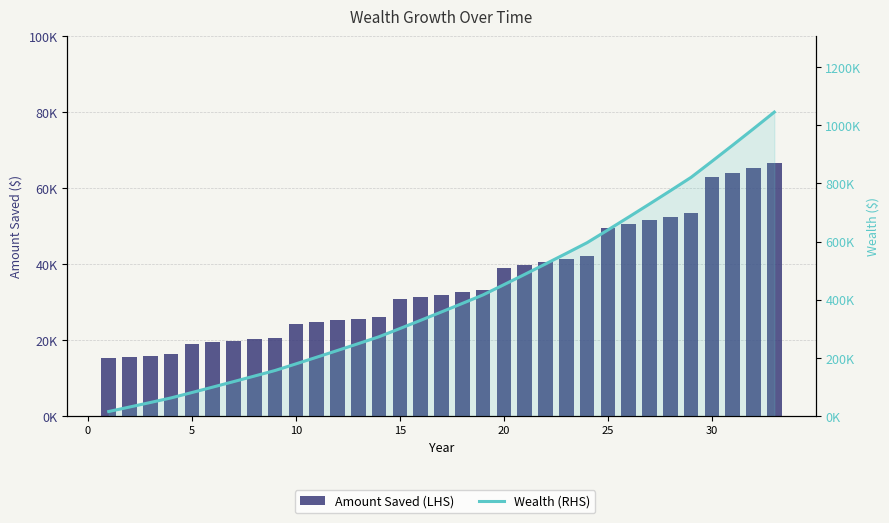

Does the chart contain stacked bars?

No